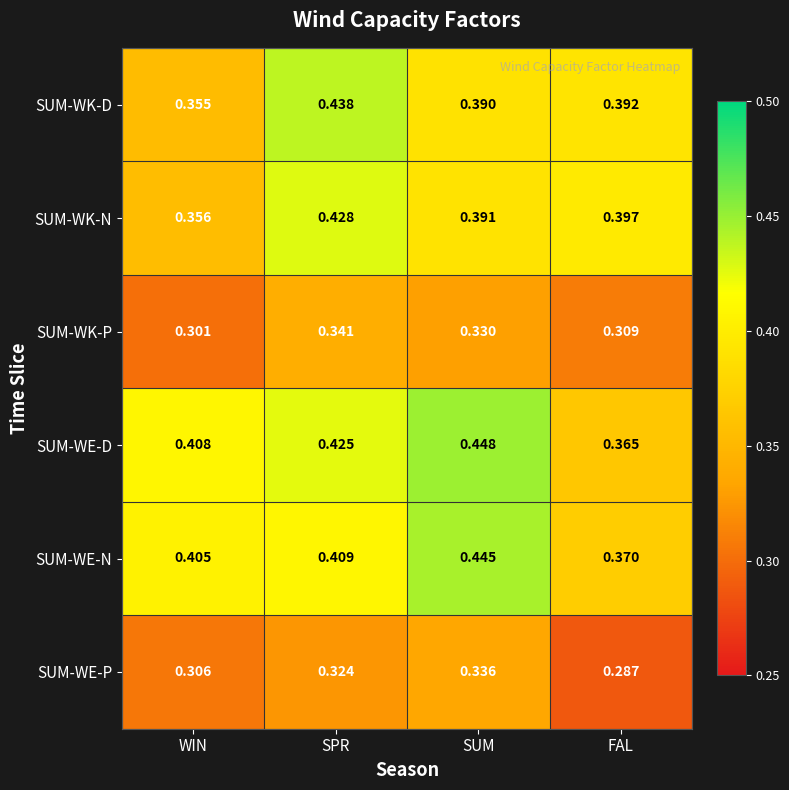

At which category is the sum across all series the highest?

SPR